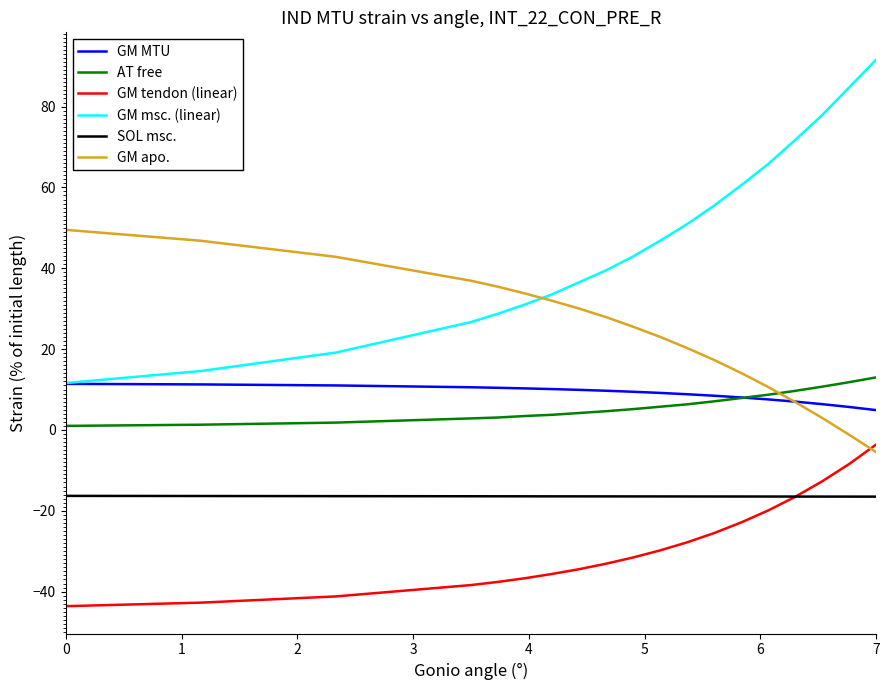

What is the maximum value shown in the chart?

91.6